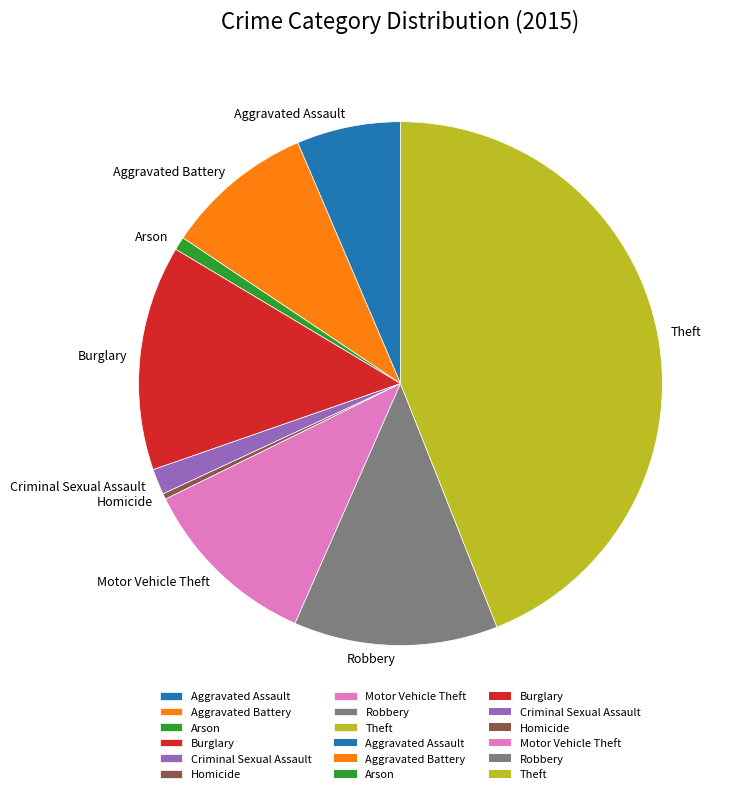

Approximately how many times larger is the value at Robbery compared to Arson?

15.3